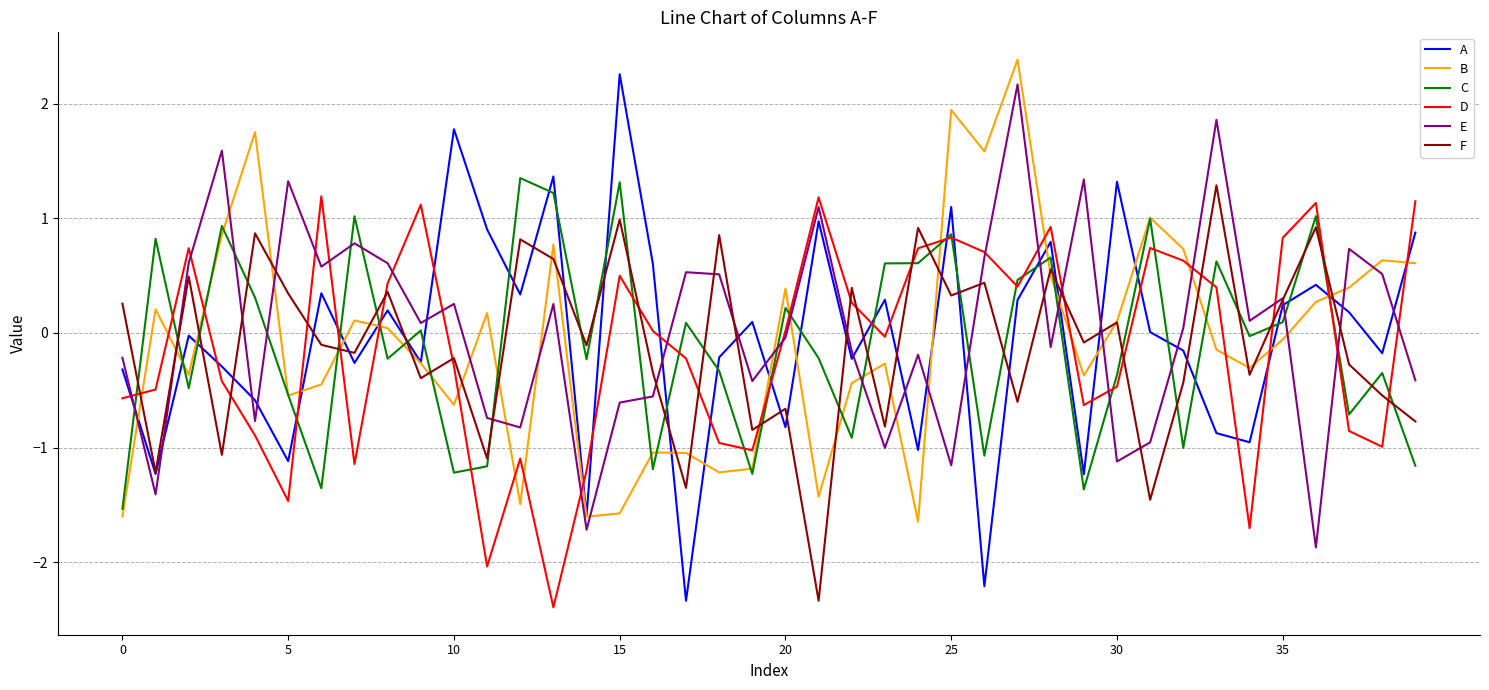

How many interior local valleys does the A series have?

14